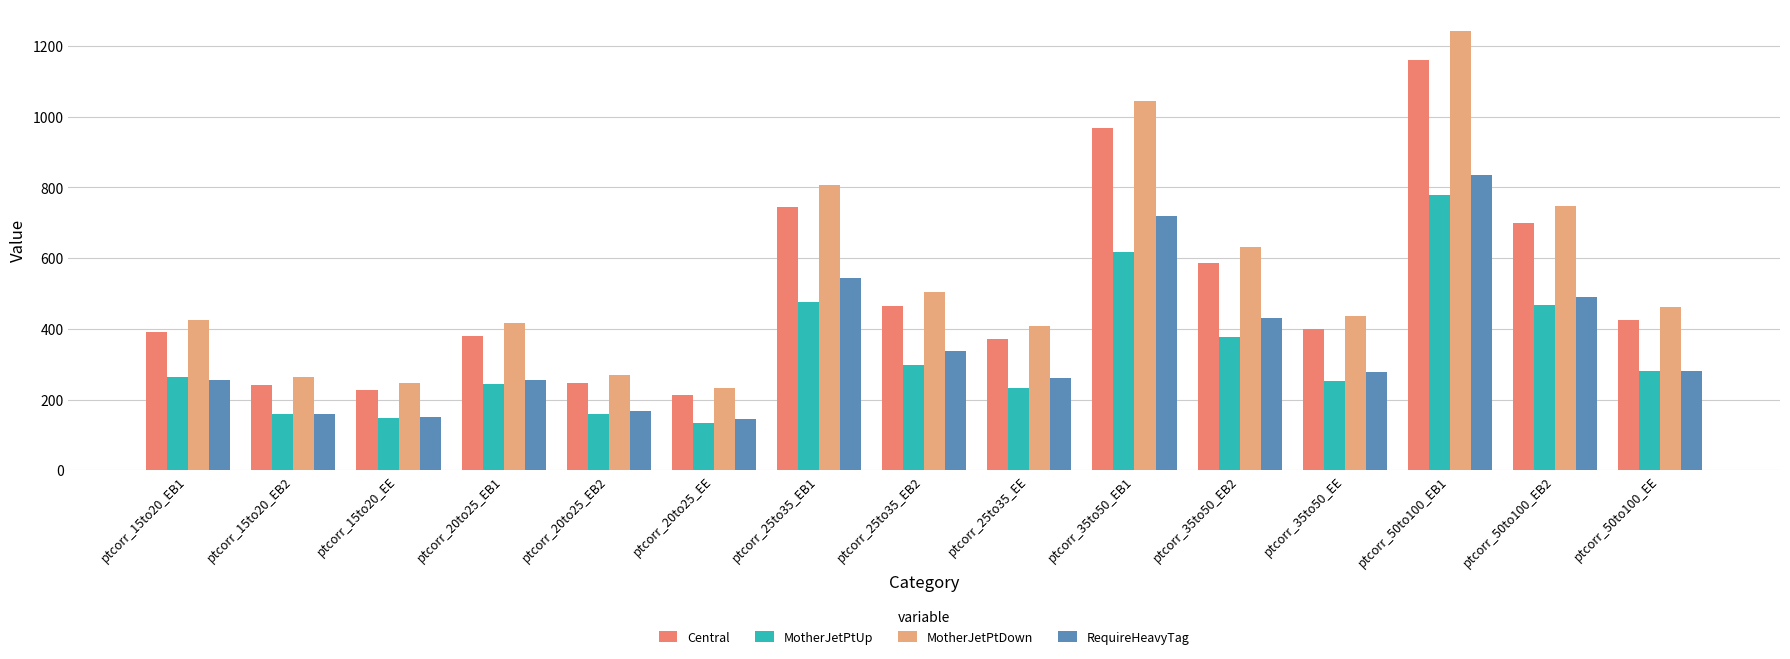

What is the lowest value of the Central series?

213.9